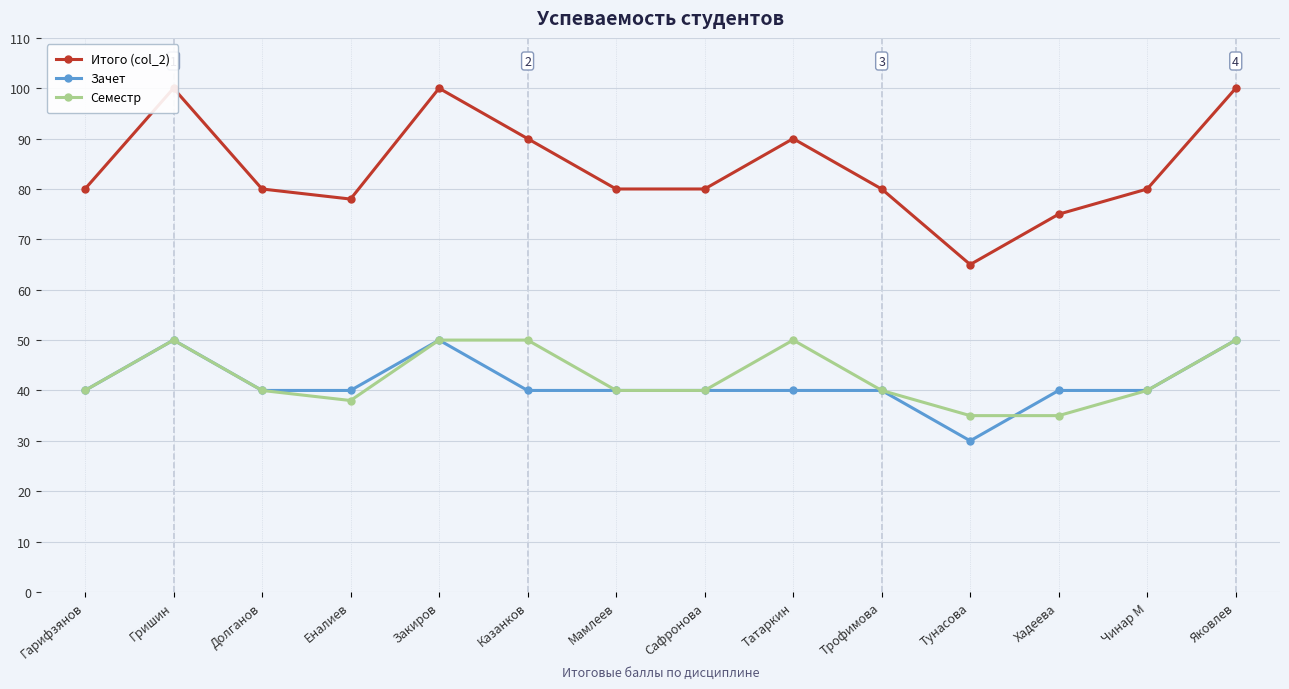

List the labels in order of Зачет value, largest first.

Гришин, Закиров, Яковлев, Гарифзянов, Долганов, Еналиев, Казанков, Мамлеев, Сафронова, Татаркин, Трофимова, Хадеева, Чинар М, Тунасова